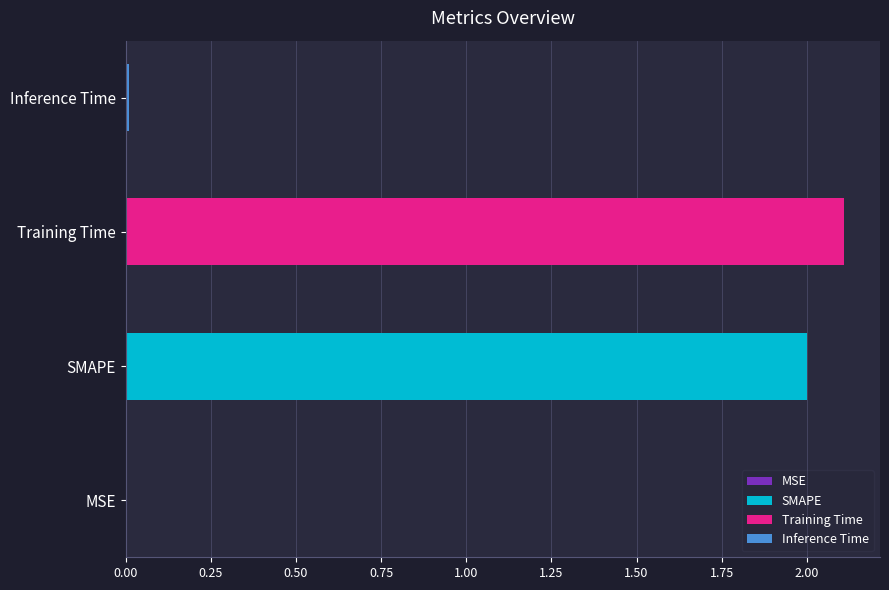

What position from the right is Inference Time?

1